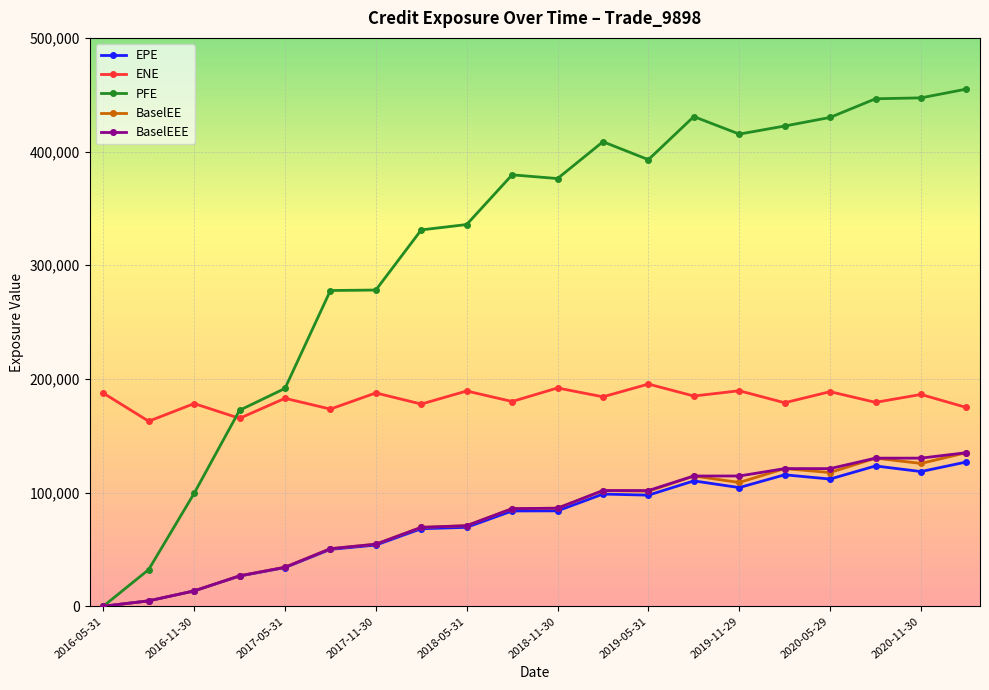

What is the maximum value for BaselEEE?

135111.0